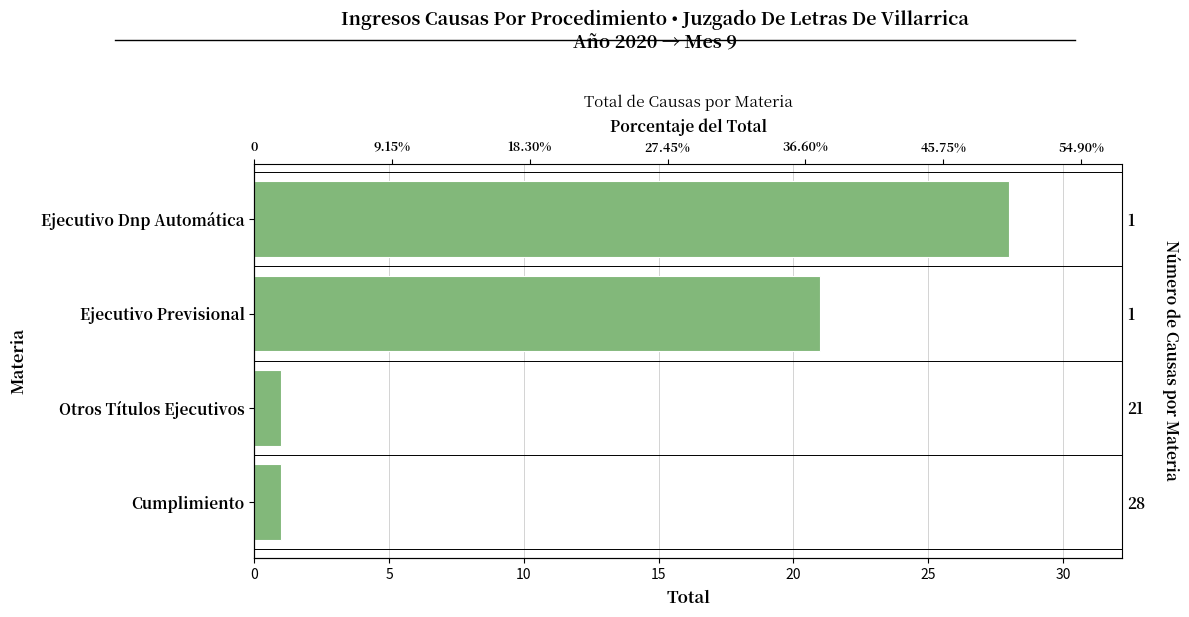

What is the value of the 2nd bar from the left?

21